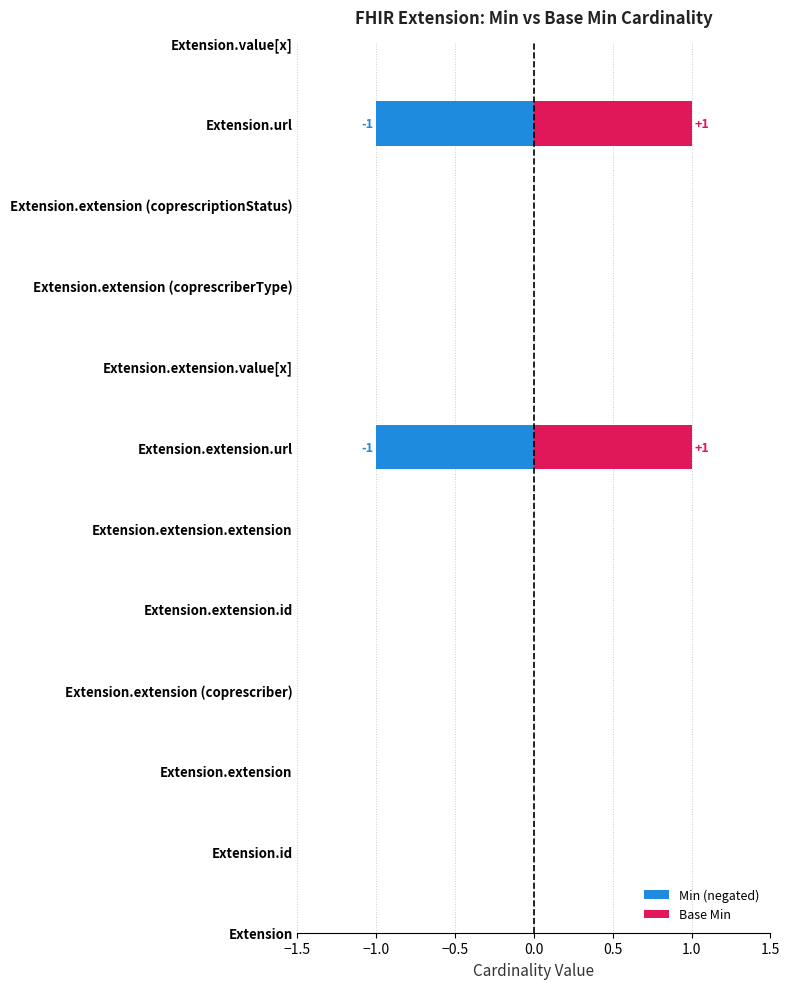

At which category is the sum across all series the highest?

Extension.extension.url